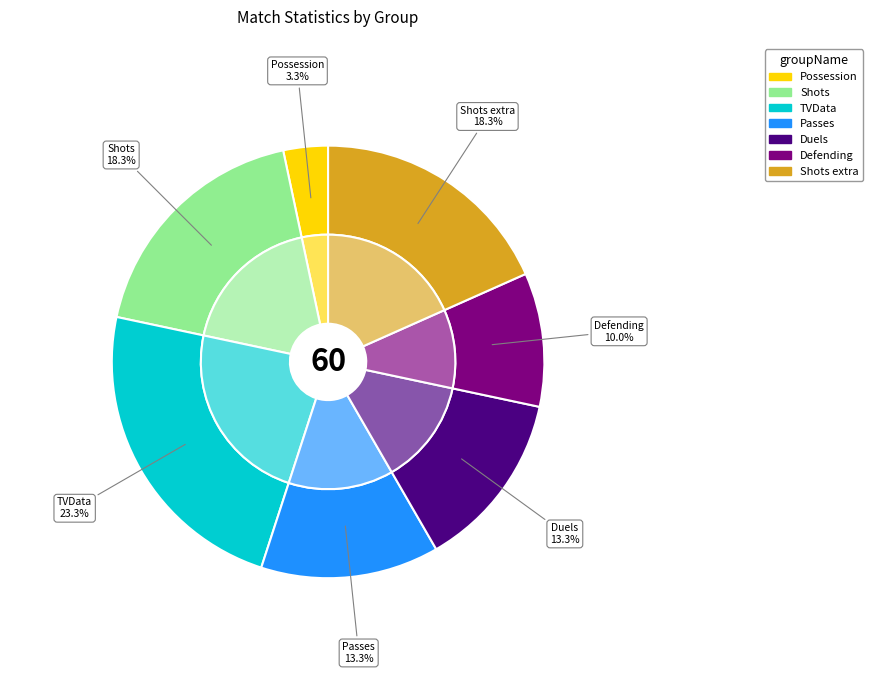

Is there any slice that represents more than half of the pie?

No